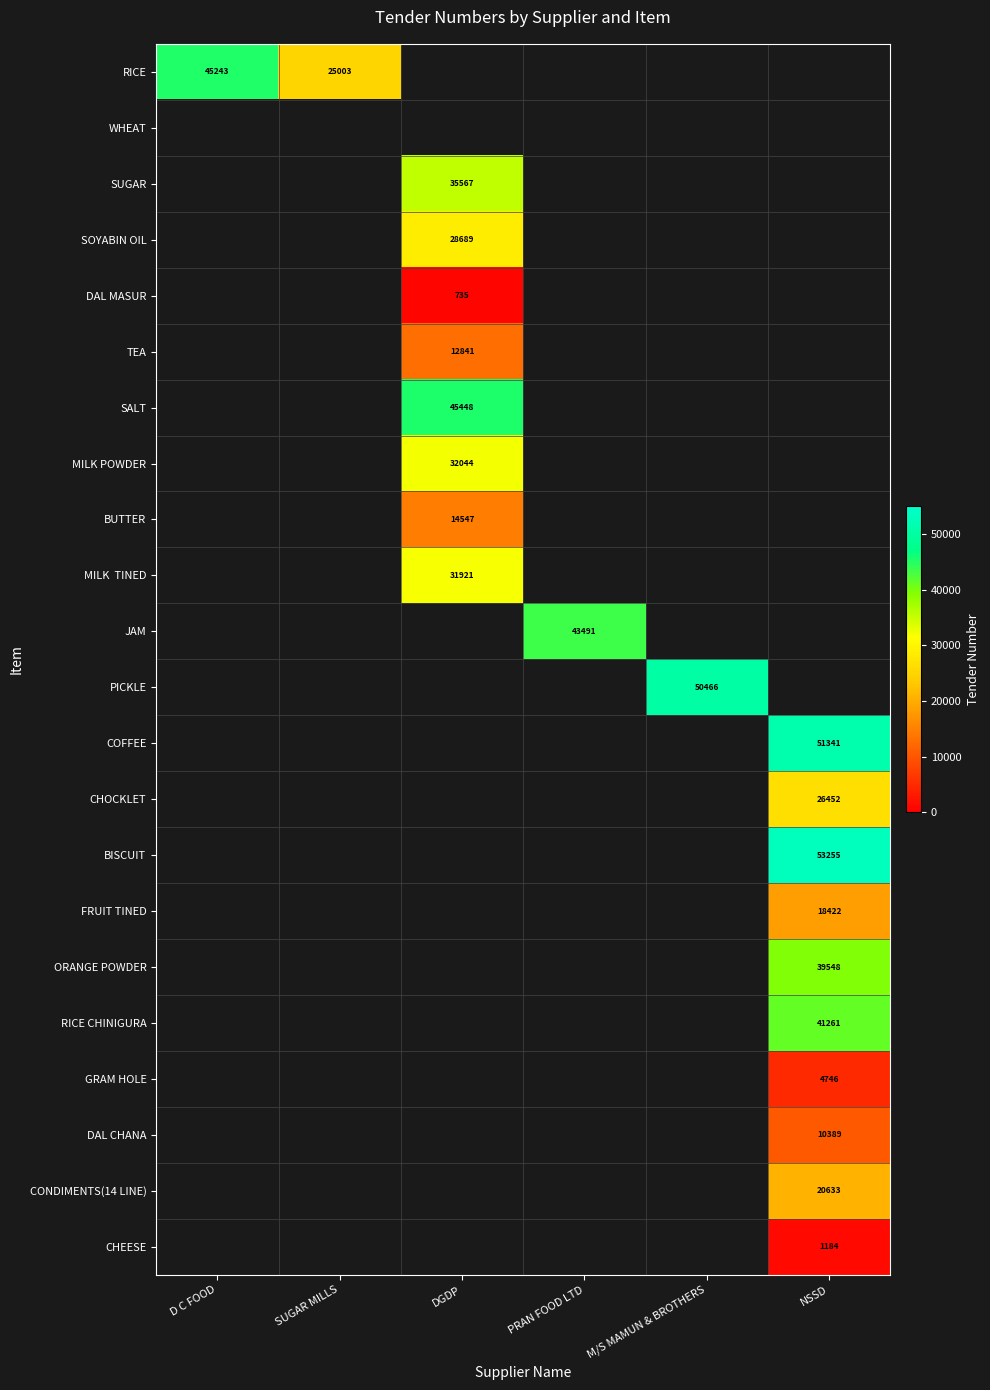

What is the minimum value shown in the chart?

735.0